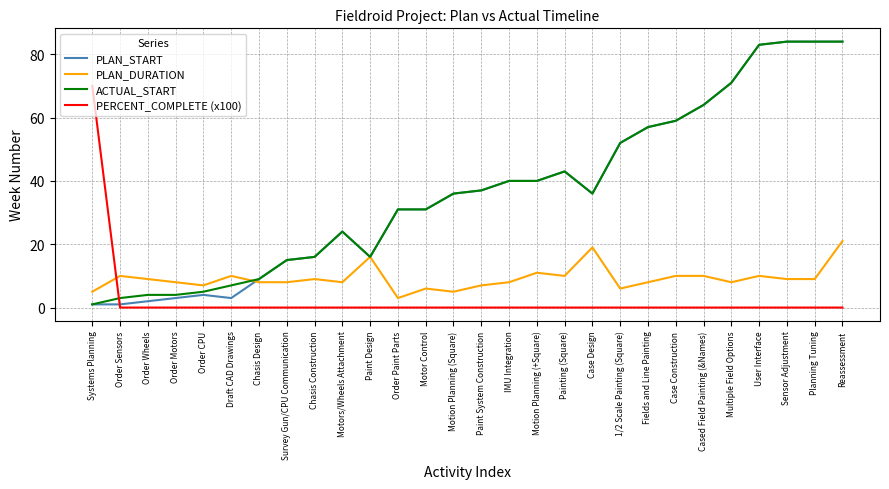

What is the total value across all series at Painting (Square)?

96